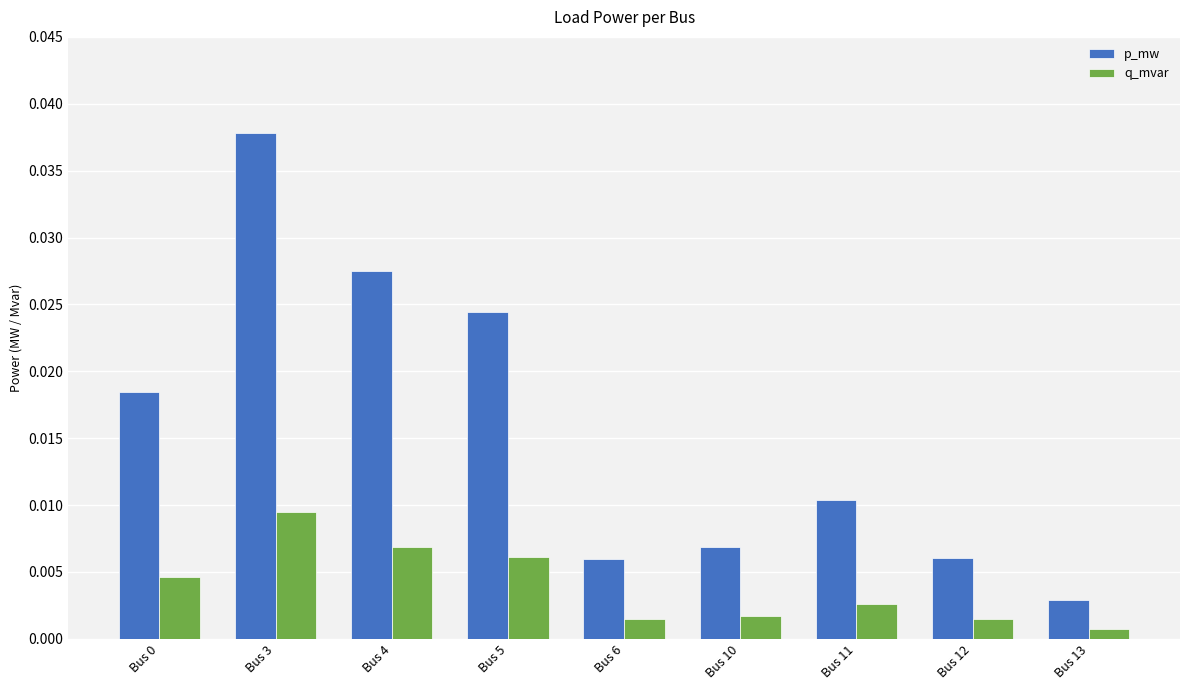

How many series are shown in this chart?

2